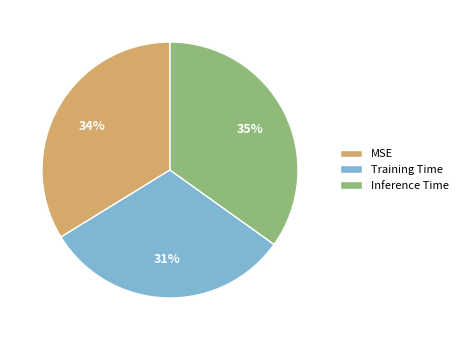

To the nearest percent, what percentage of the pie is Inference Time?

35%